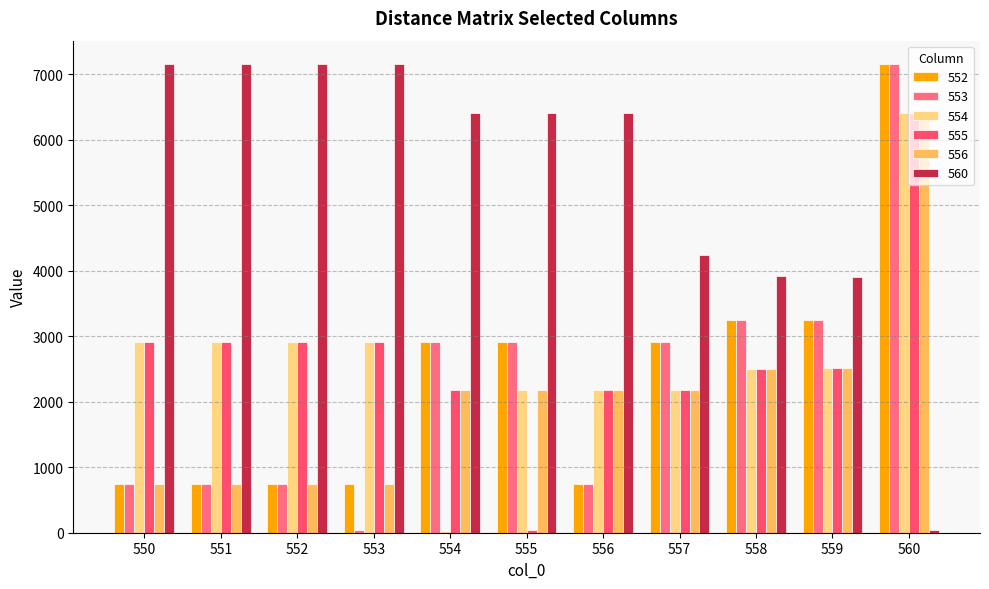

The value of 555 at 550 is 5126.6. True or false?

False